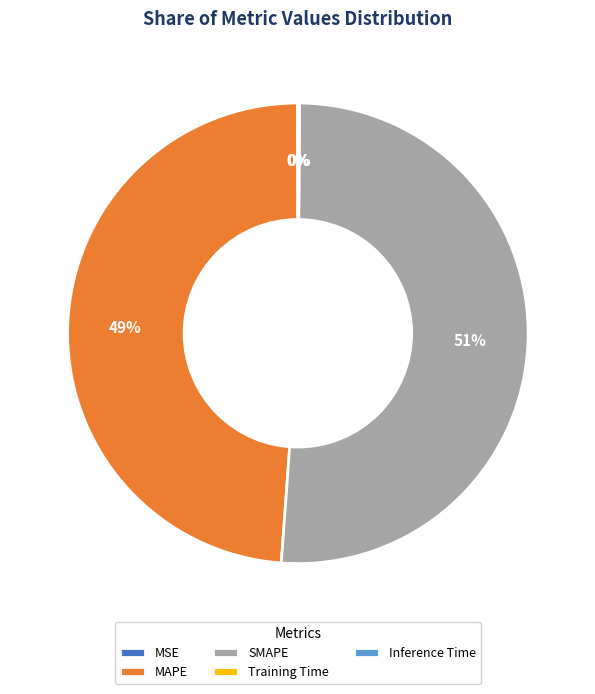

True or false: SMAPE accounts for 51% of the total.

True